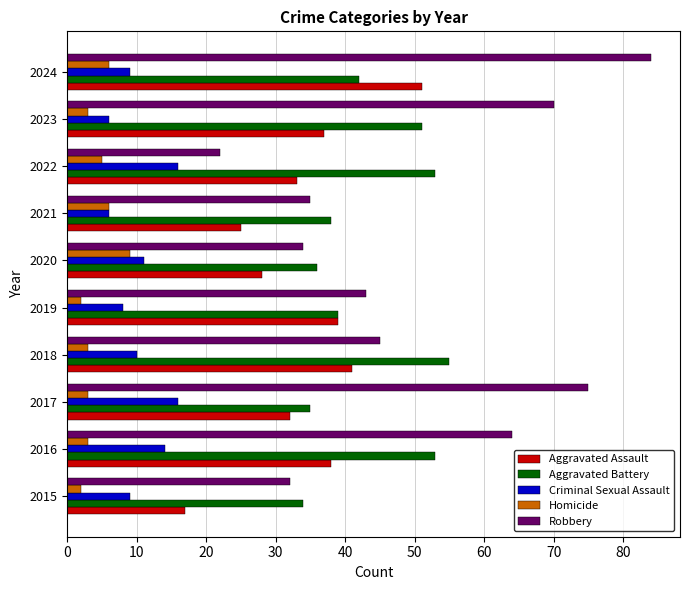

What is the difference between the maximum and minimum values in the Criminal Sexual Assault series?

10